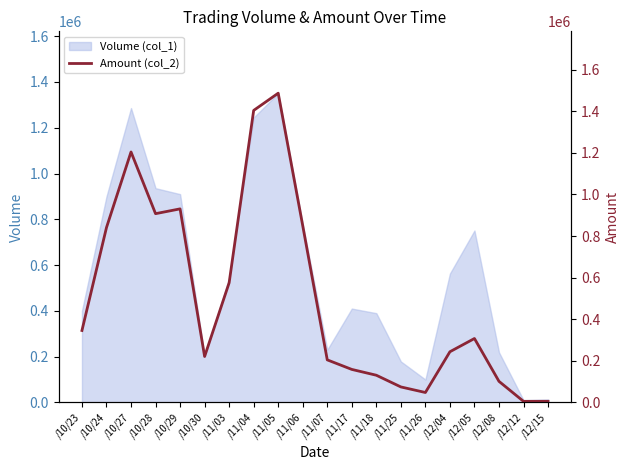

What is the greatest value displayed?

1487090